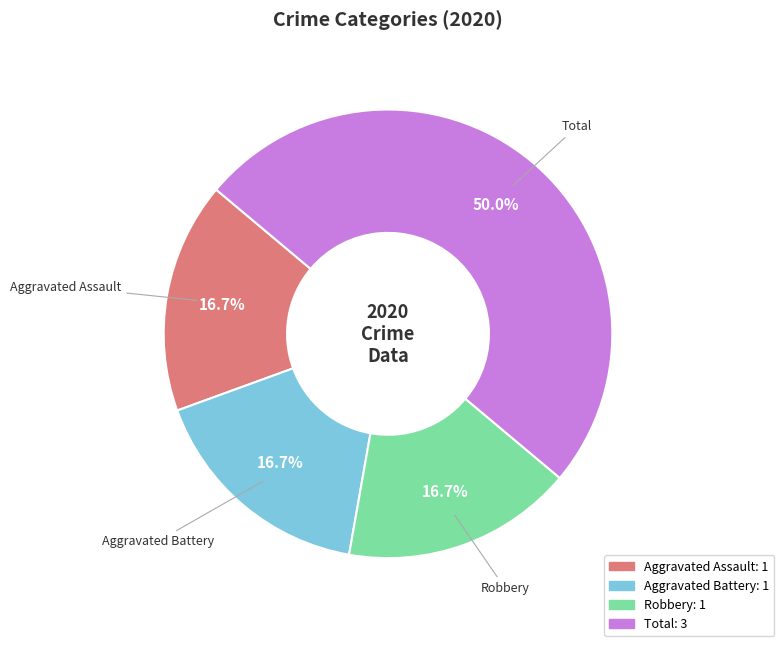

To the nearest percent, what percentage of the pie is Robbery?

17%